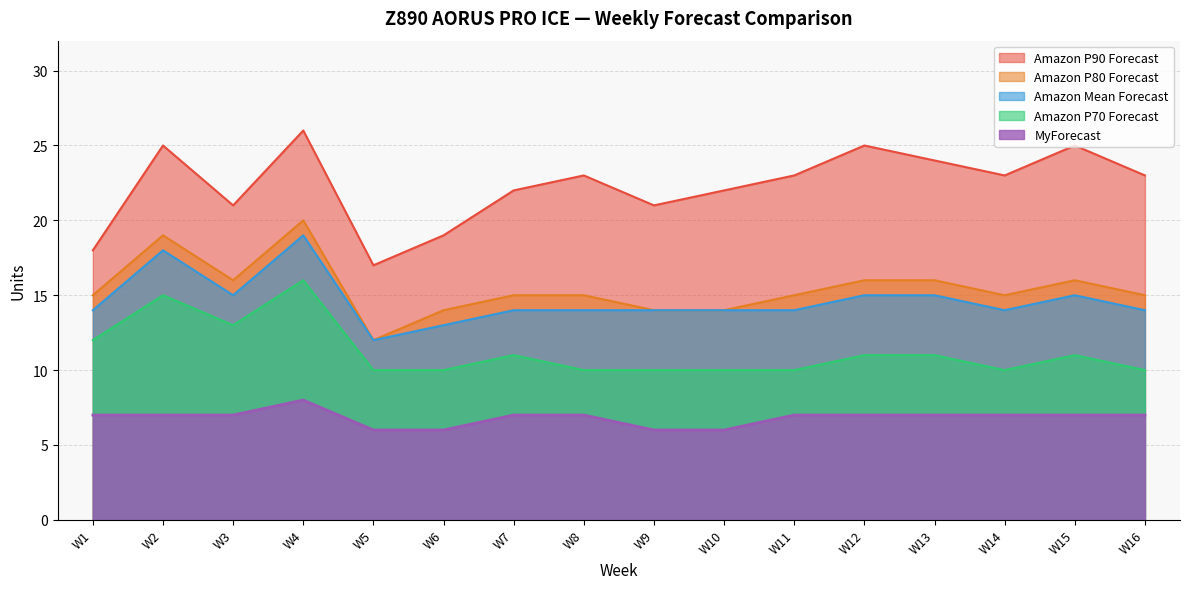

Count the Amazon P90 Forecast values in the range 21 to 25.

12